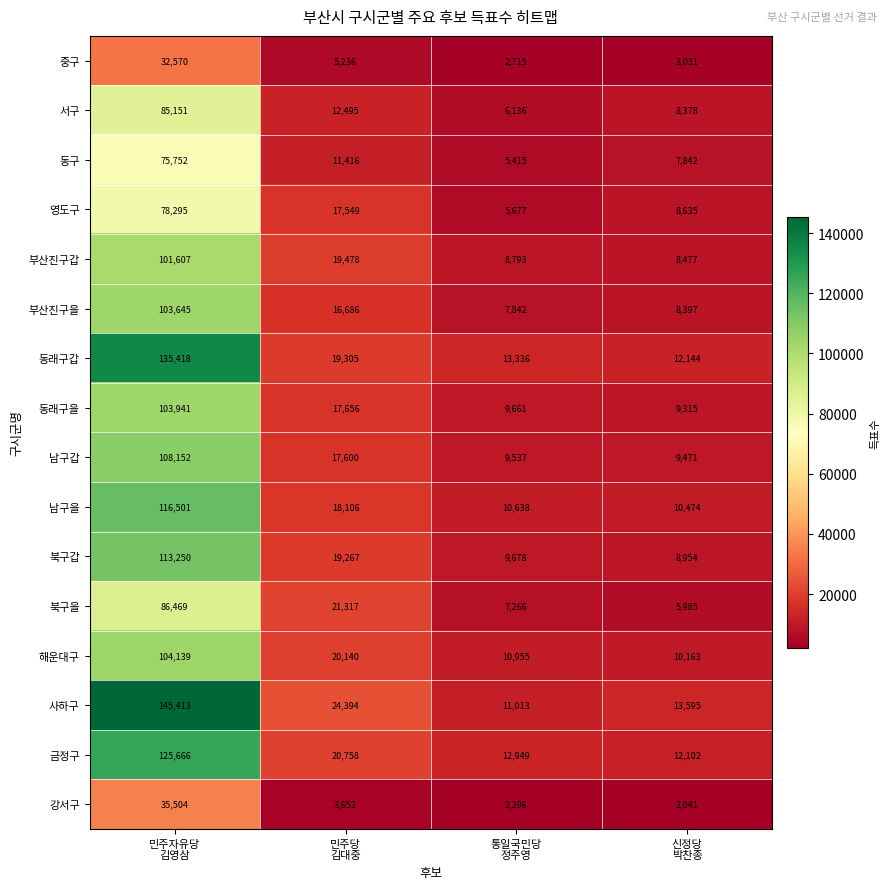

Rank the series by their maximum value, from highest to lowest.

사하구, 동래구갑, 금정구, 남구을, 북구갑, 남구갑, 해운대구, 동래구을, 부산진구을, 부산진구갑, 북구을, 서구, 영도구, 동구, 강서구, 중구